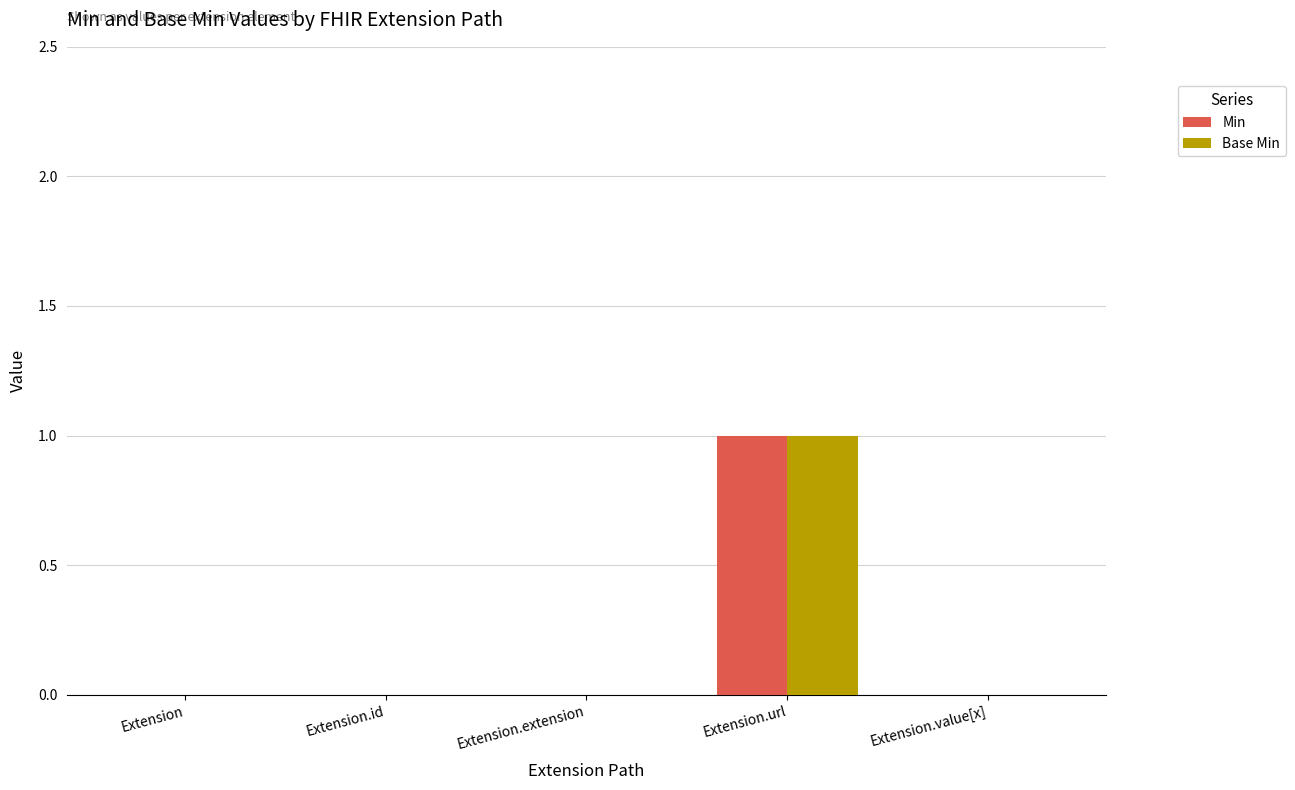

What is the sum of the Min values at Extension.url and Extension?

1